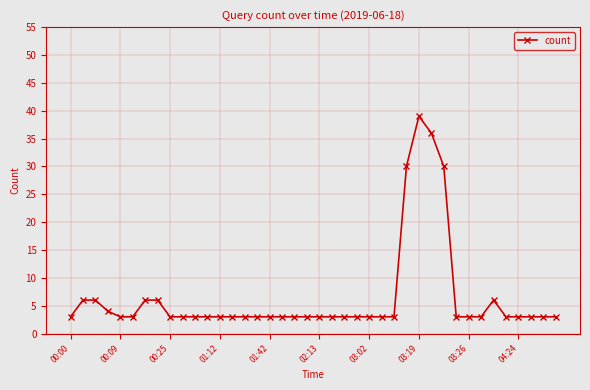

True or false: there are more than 1 points higher than both neighbors.

True